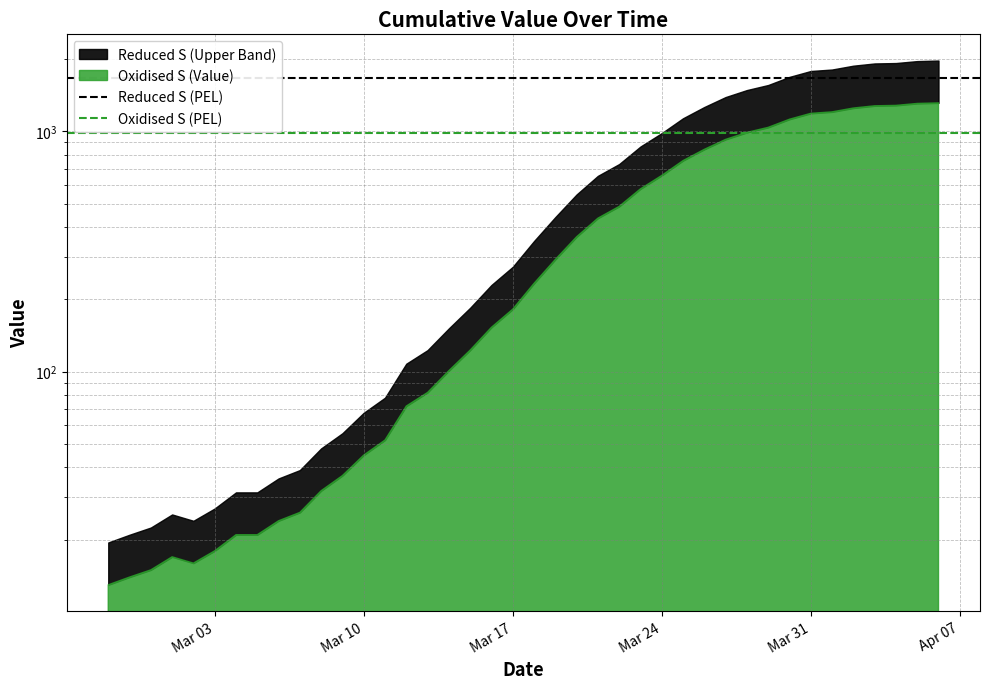

Is the value of Oxidised S (PEL) at Mar 03 greater than the value of Reduced S (PEL) at Mar 10?

No